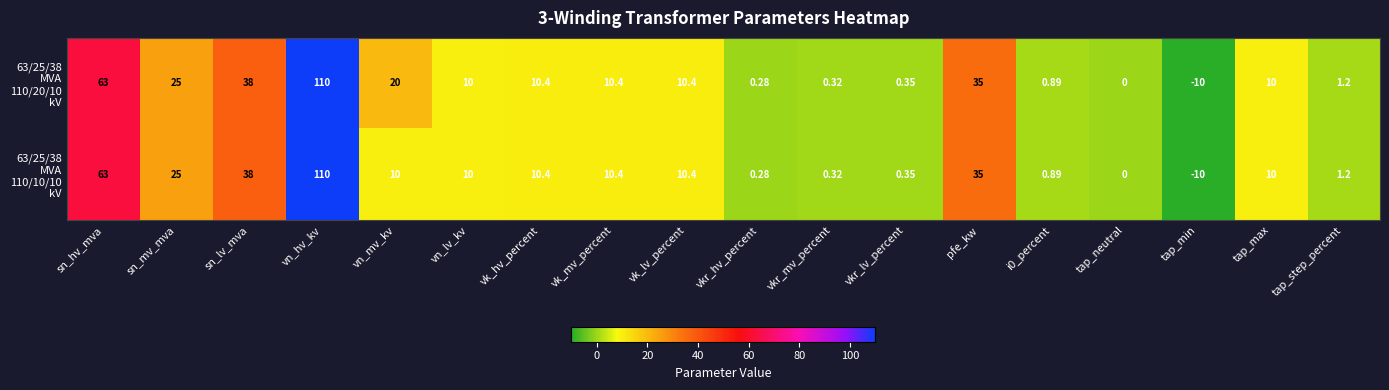

Which label corresponds to the largest value in the chart?

vn_hv_kv